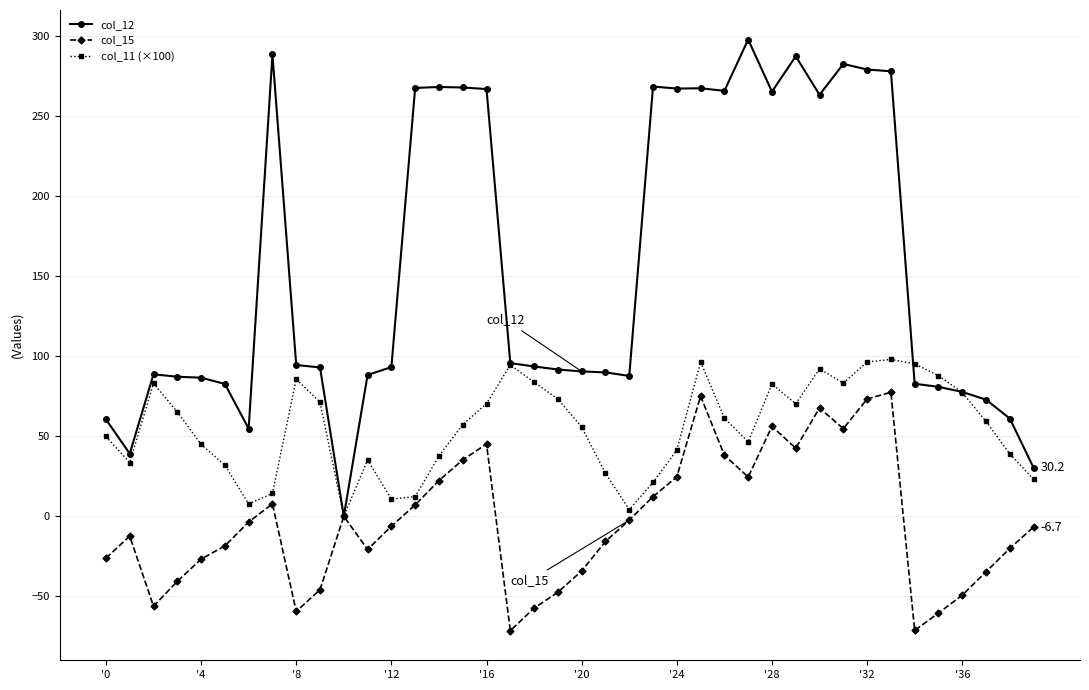

What is the maximum value for col_15?

77.4